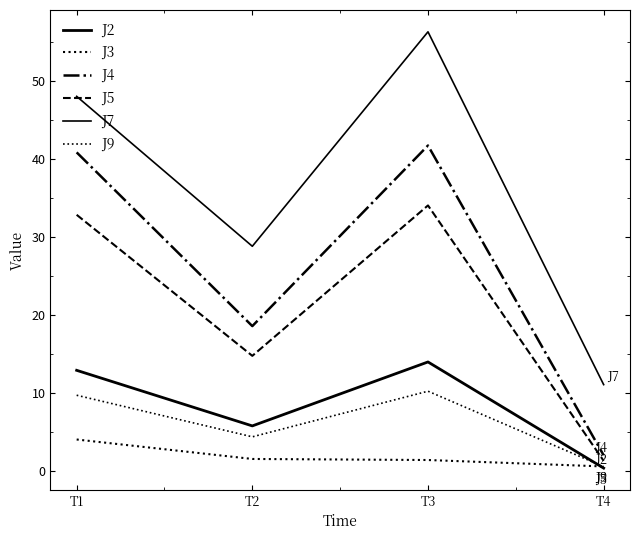

True or false: J2 has more than 1 interior local peaks.

False